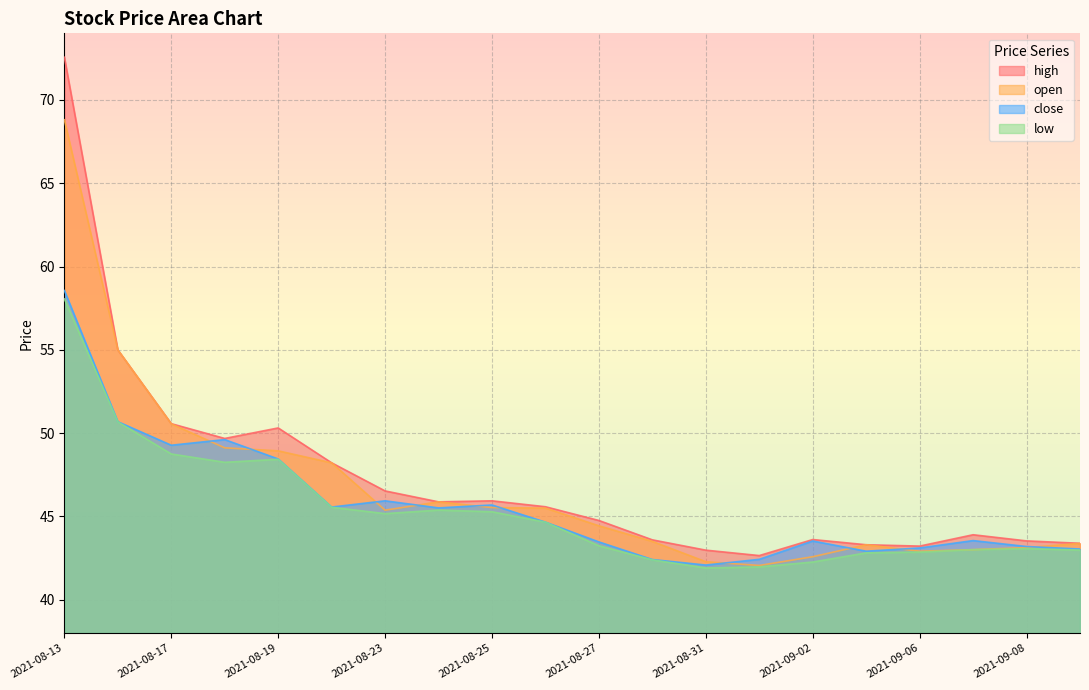

Read the close value at 2021-08-18.

49.6